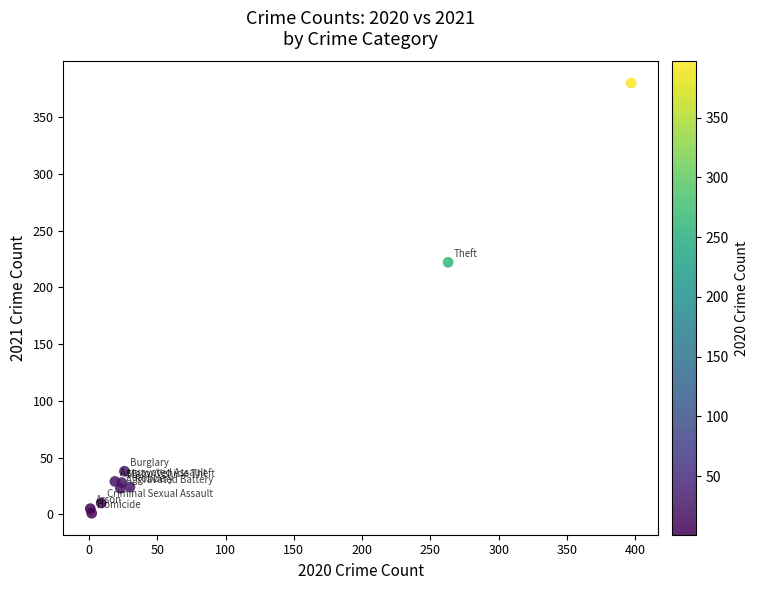

What Y value in the scatter plot is closest to 190?

222